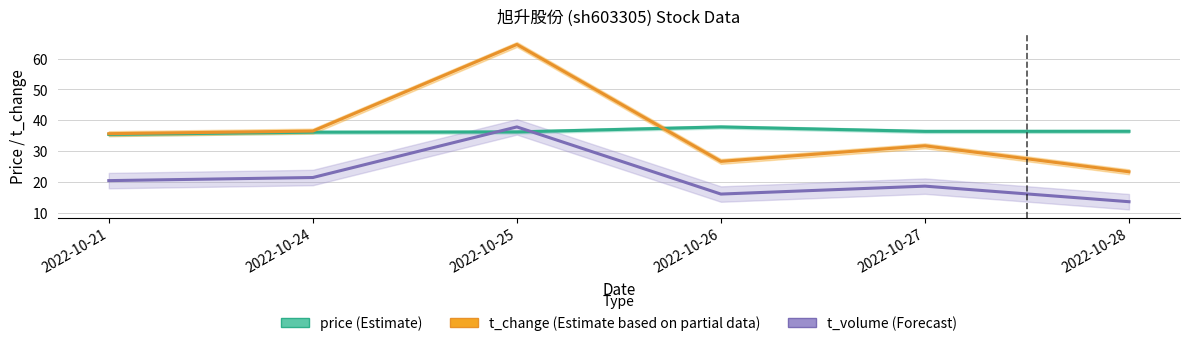

Count the number of data series in this chart.

3